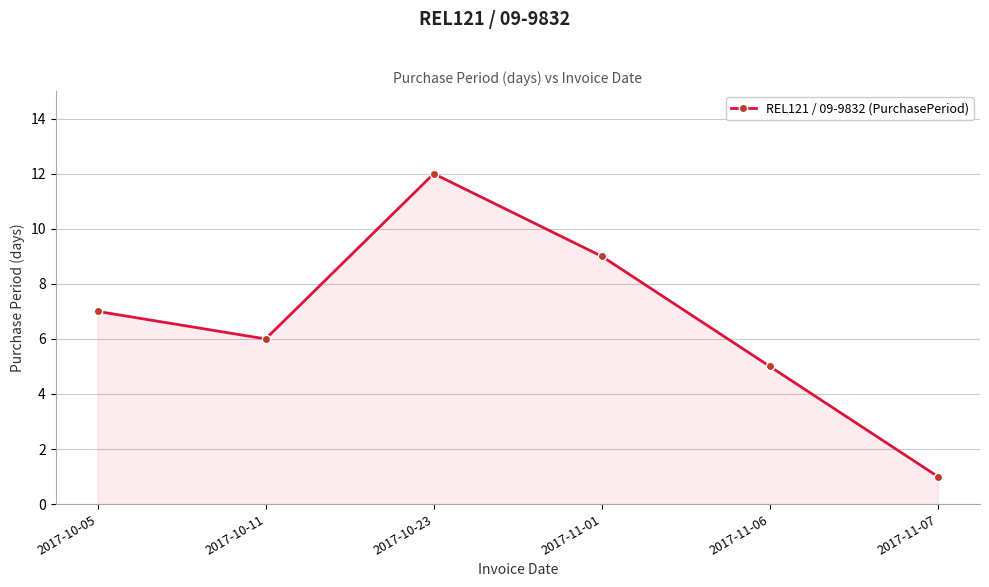

Reading left to right, what are all the values shown in this chart?

7	6	12	9	5	1